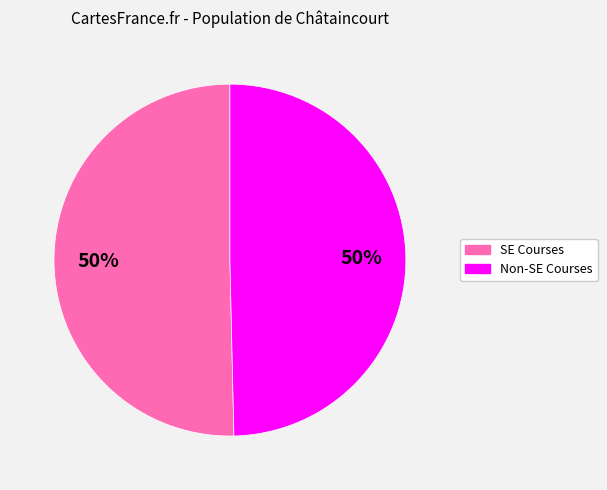

To the nearest percent, what is the average slice percentage?

50%